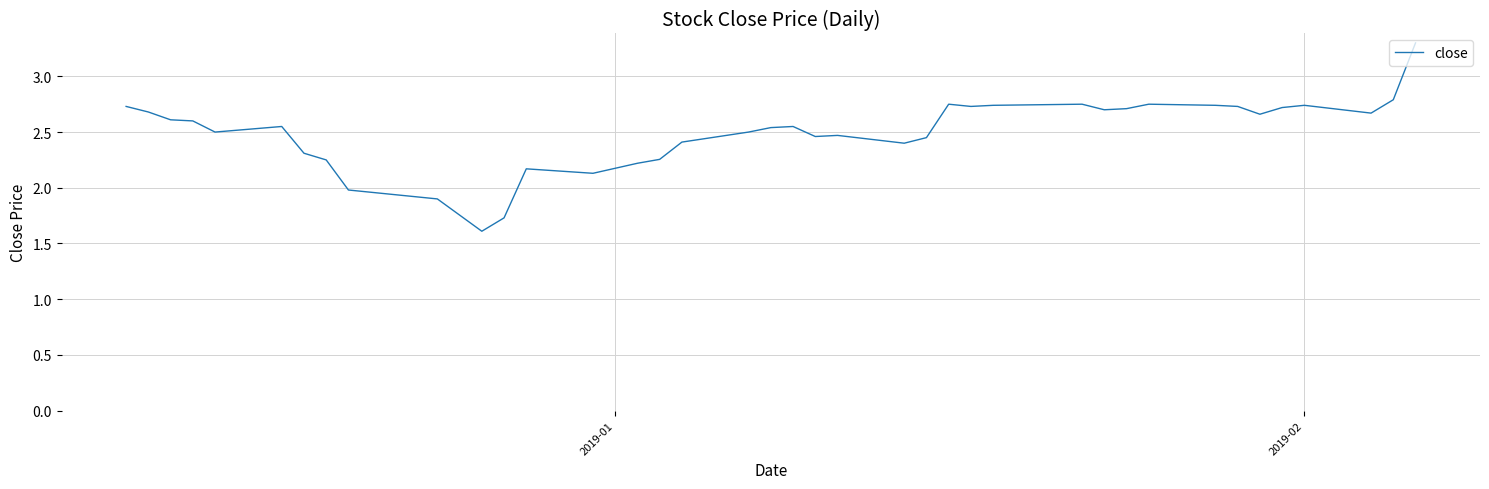

What is the smallest value displayed?

1.6